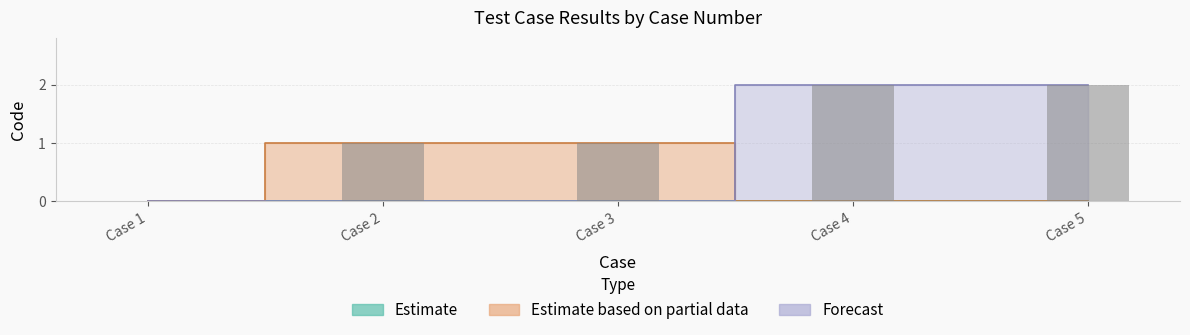

Rank the categories by value from lowest to highest.

Case 1, Case 2, Case 3, Case 4, Case 5